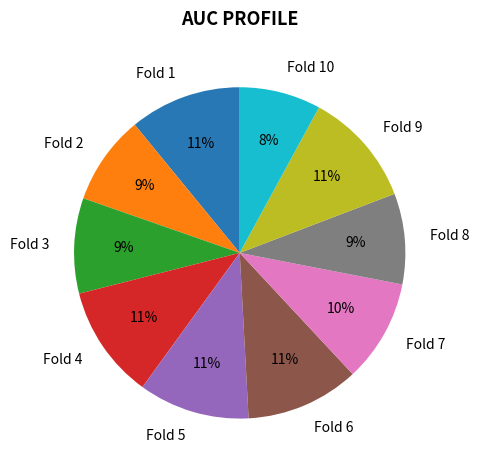

Count the number of slices in the pie.

10